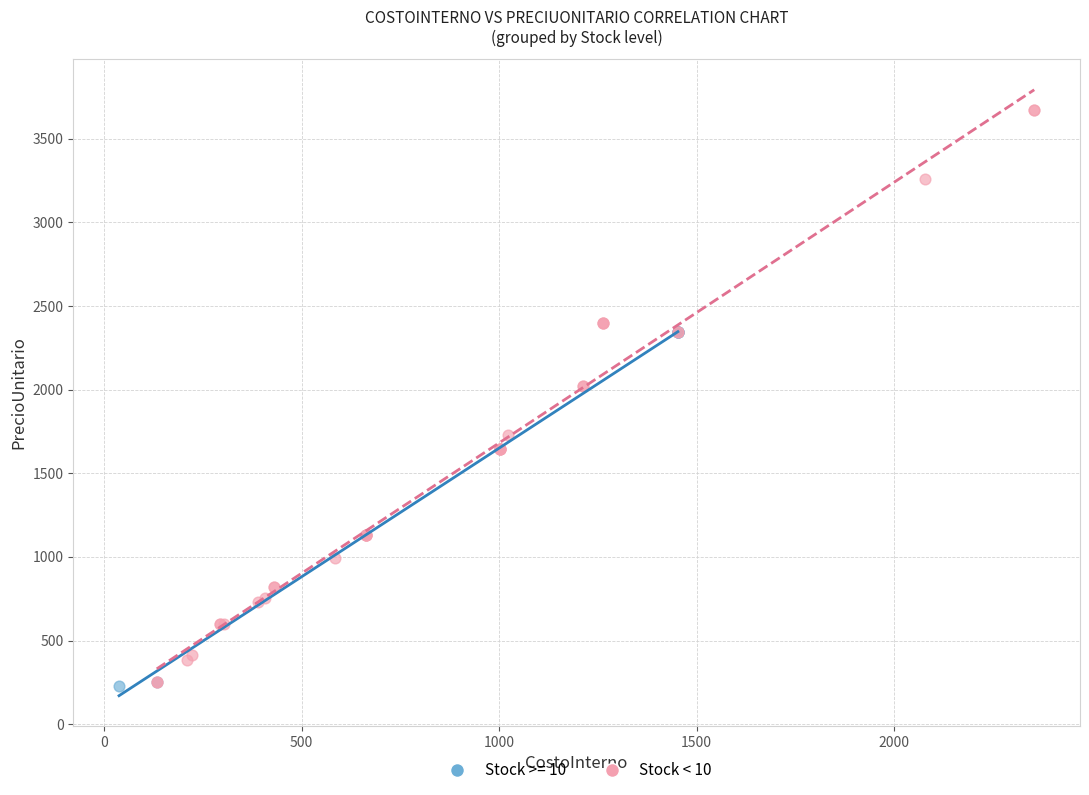

Which series reaches the maximum Y coordinate?

Stock < 10